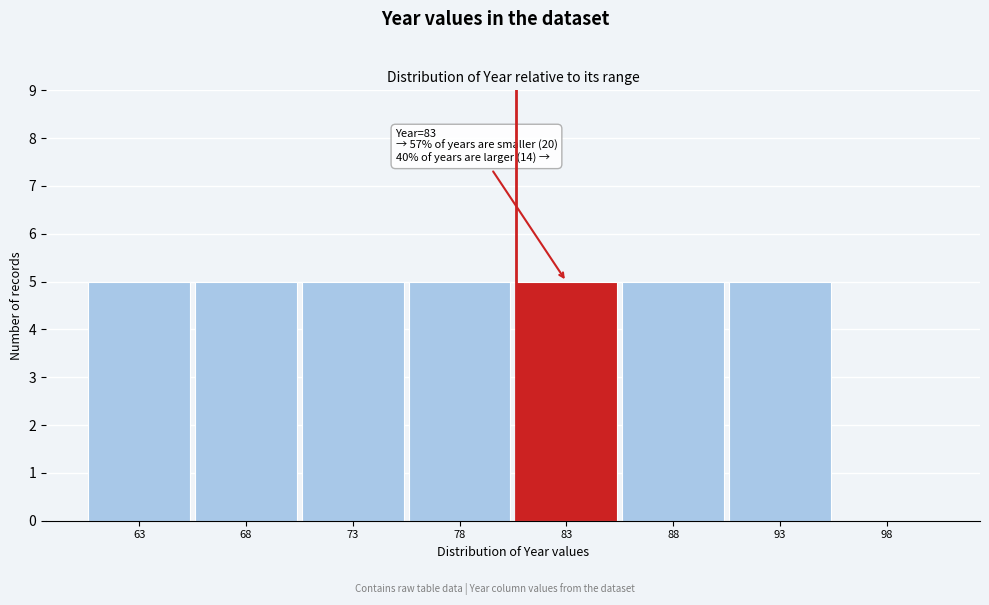

Reading left to right, extract all data points from this chart.

63=5	68=5	73=5	78=5	83=5	88=5	93=5	98=0